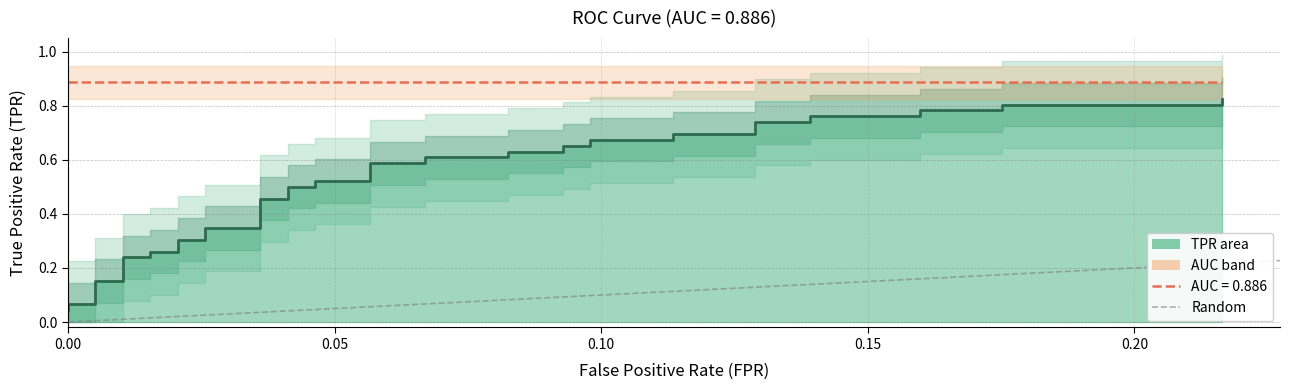

How many values are between 0 and 1?

2